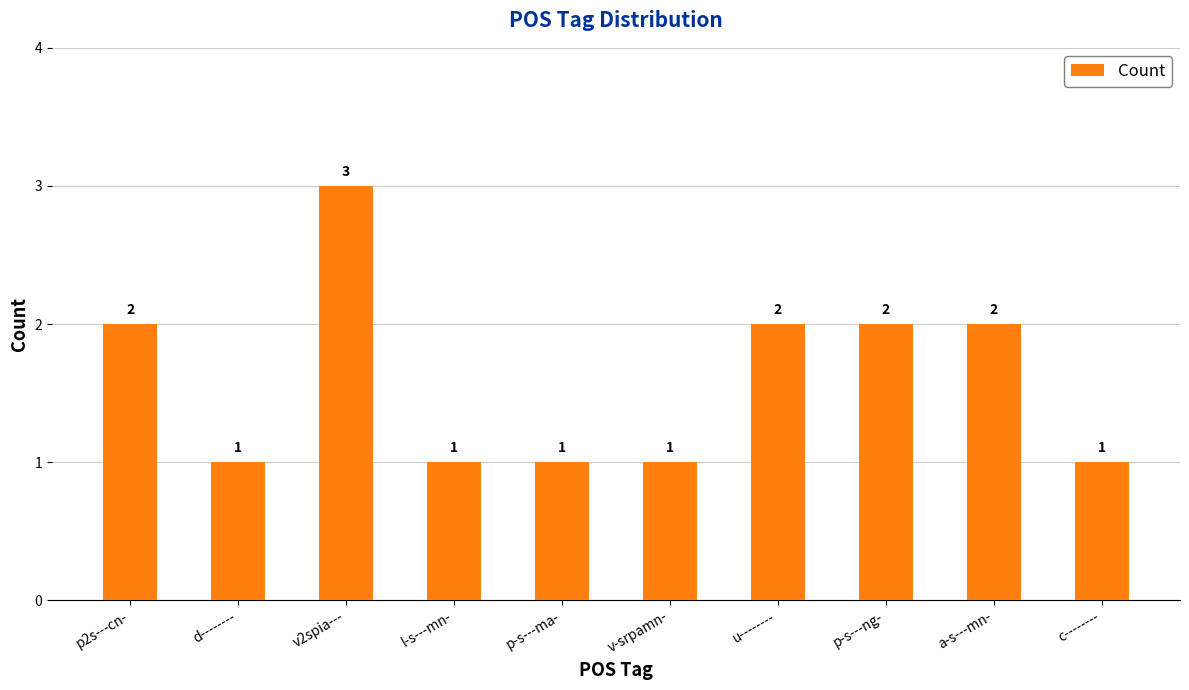

What is the label of the 10th bar from the right?

p2s---cn-